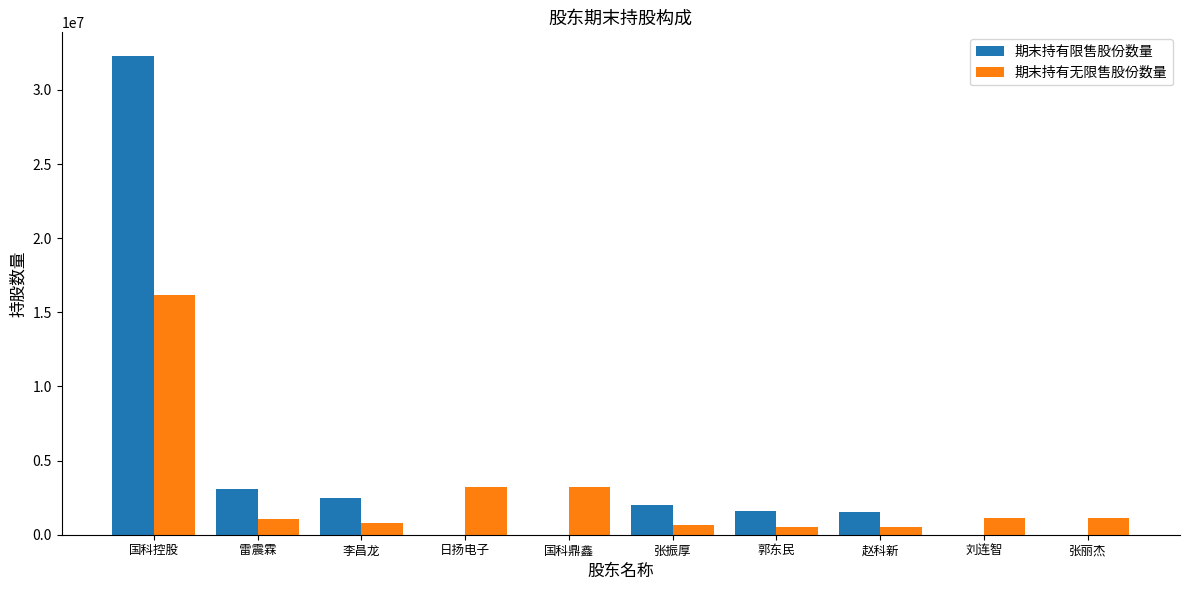

Which series has the largest total across all categories?

期末持有限售股份数量